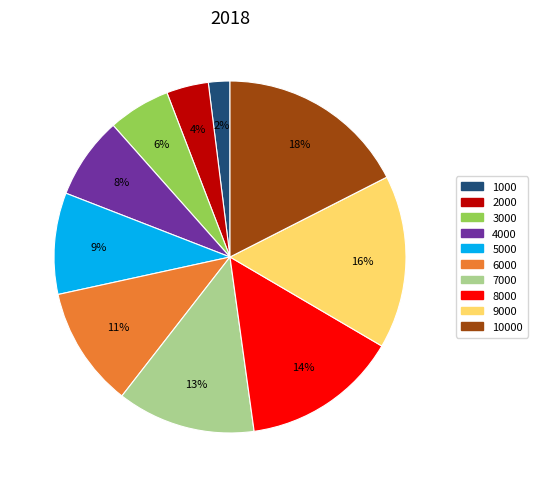

To the nearest percent, what is the difference between the largest and smallest slice percentages?

16%